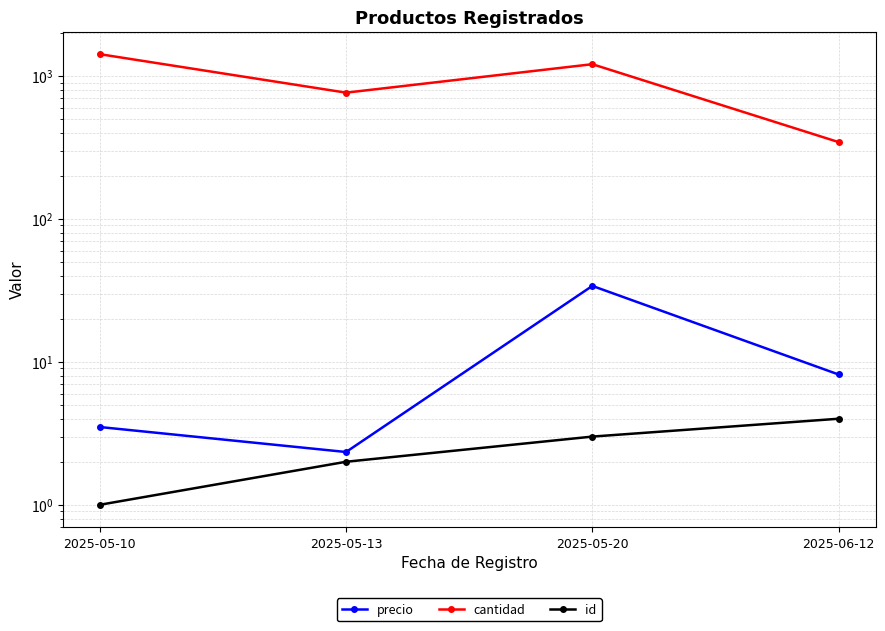

The value of precio at 2025-05-13 is 1.5. True or false?

False